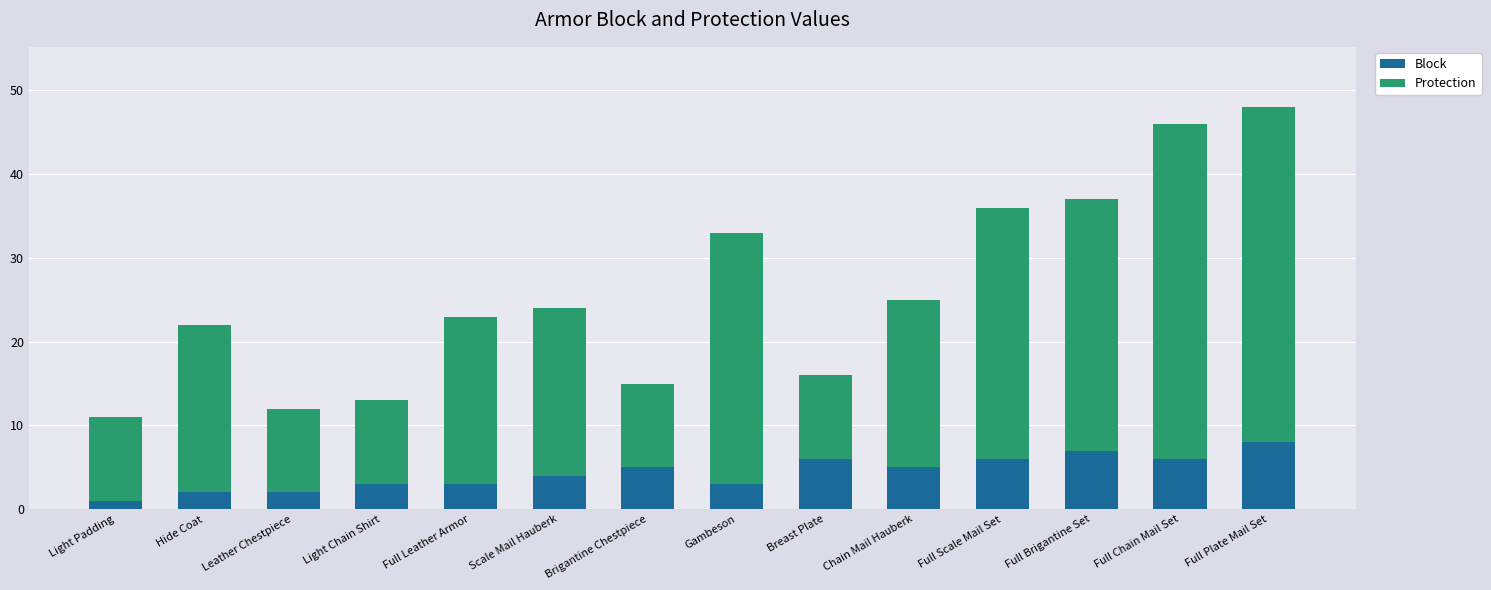

What is the total value across all series at Light Chain Shirt?

13